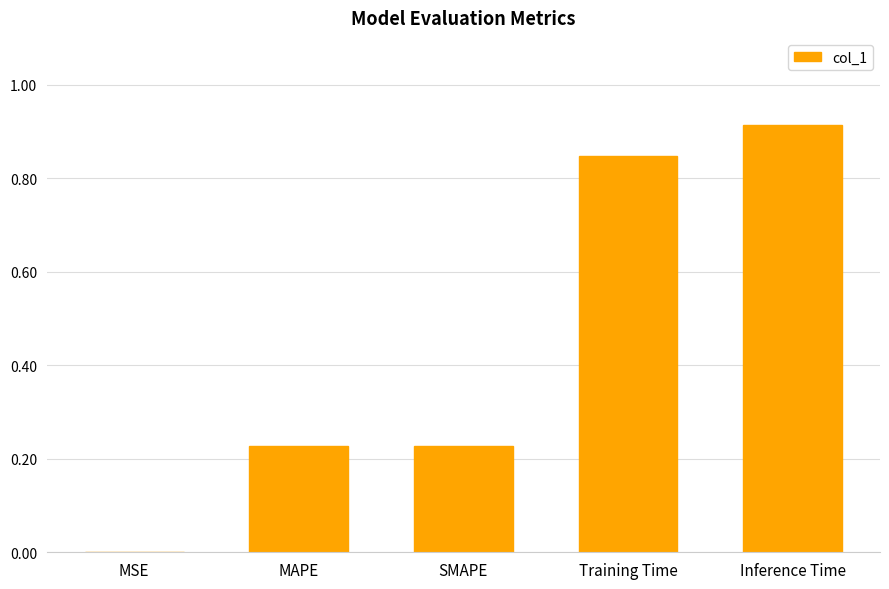

What is the sum of the values at Training Time and SMAPE?

1.1